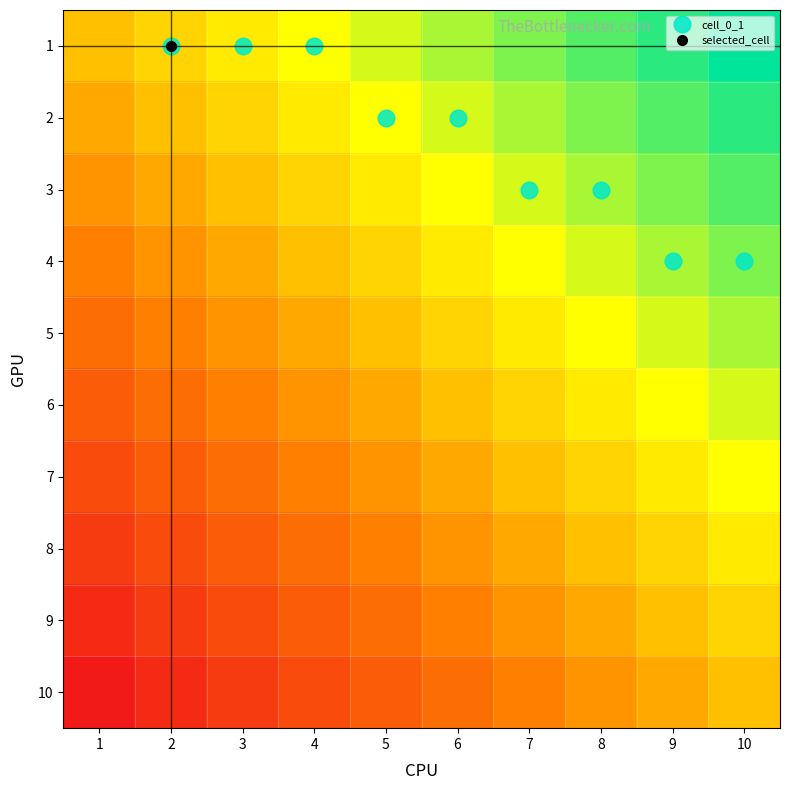

Which category has the highest value across all series?

10